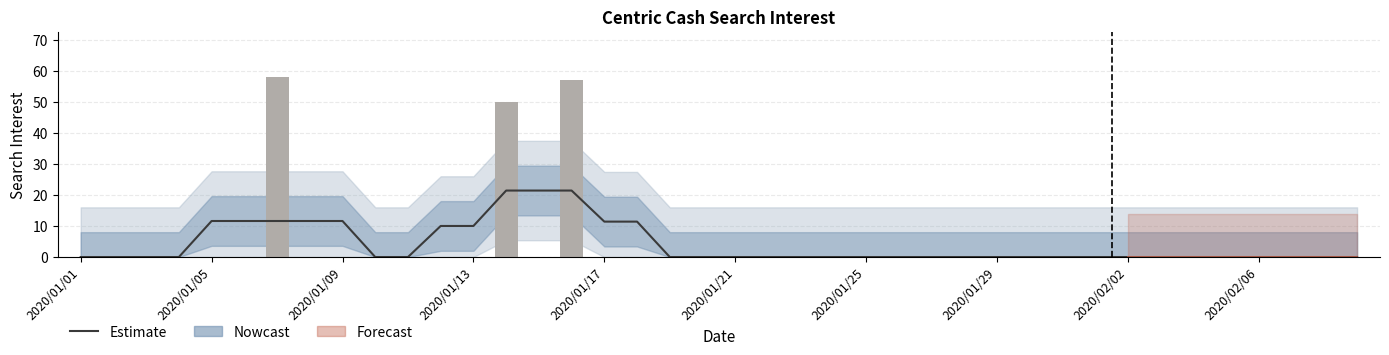

Between 2020/01/01 and 35, which is larger?

2020/01/01